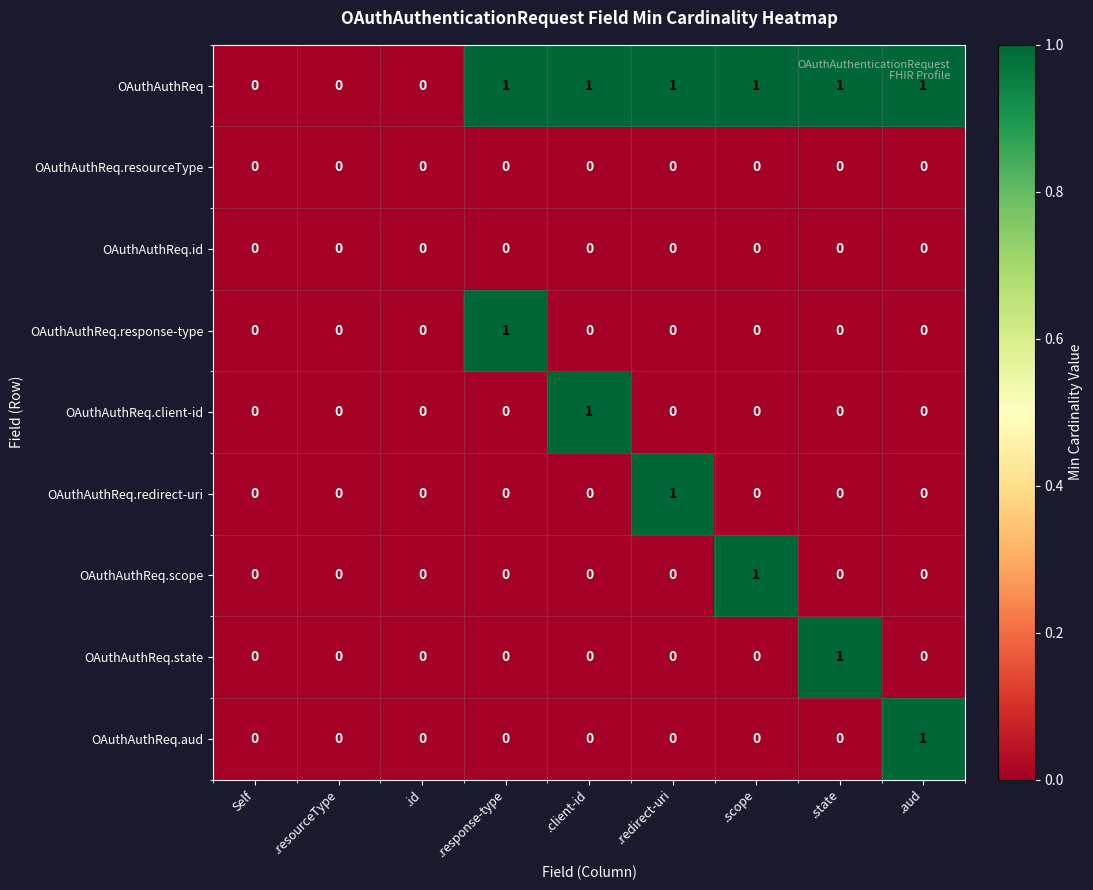

Is it true that OAuthAuthReq.aud equals -1 at .scope?

False